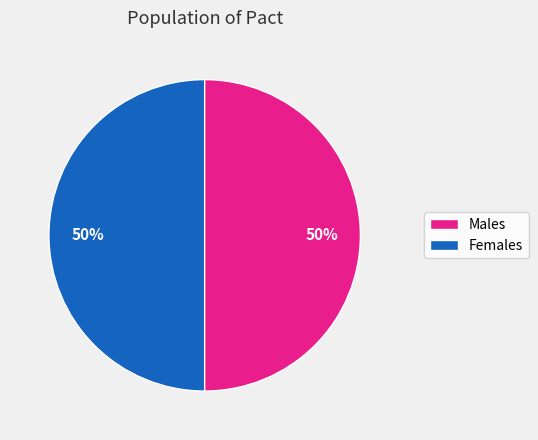

To the nearest percent, what is the average slice percentage?

50%